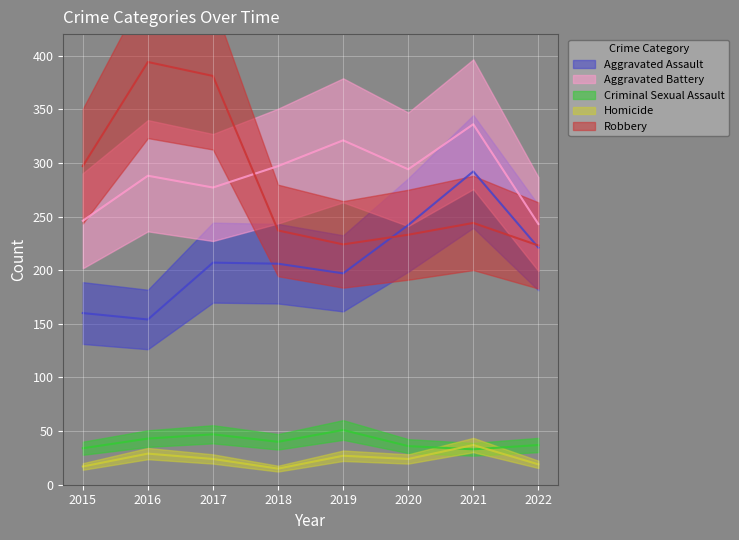

How many interior local peaks does the Robbery series have?

2